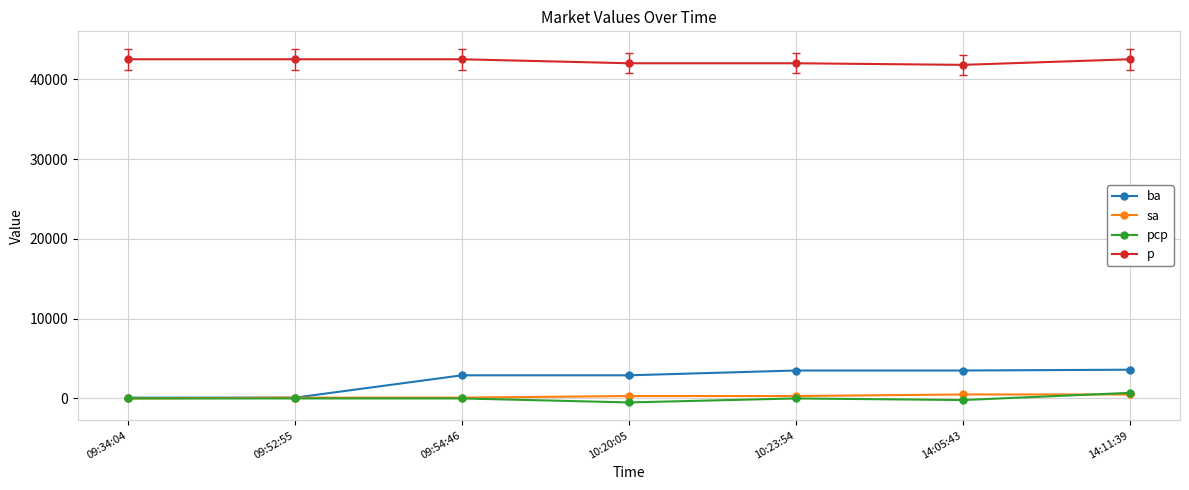

At how many categories does at least one series exceed 35785?

7